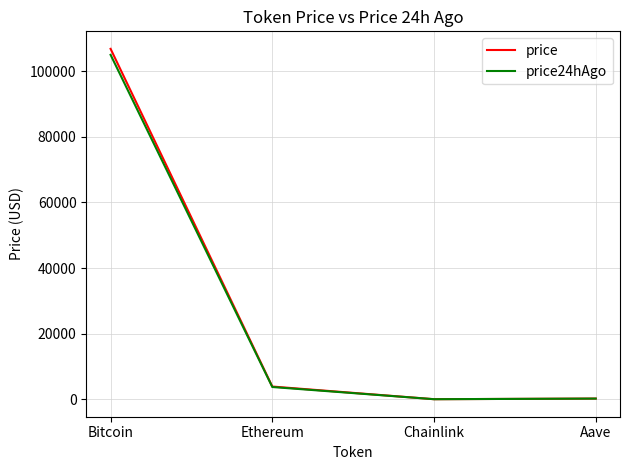

What is the spread (max minus min) of values at Chainlink?

0.9